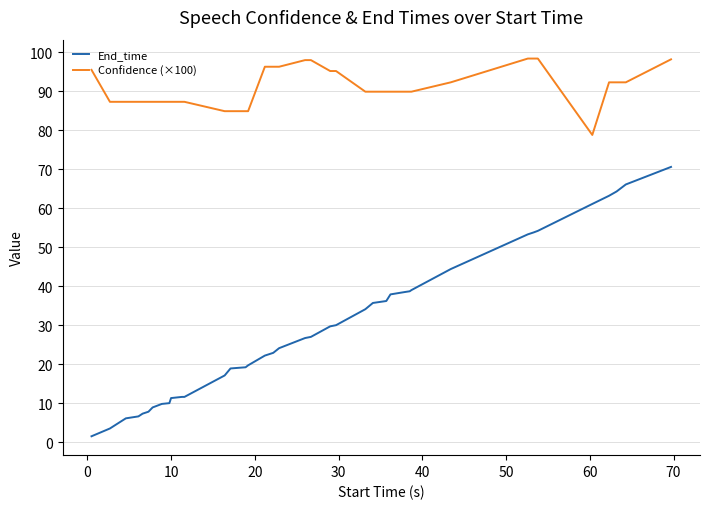

What is the highest value of the Confidence (×100) series?

98.4